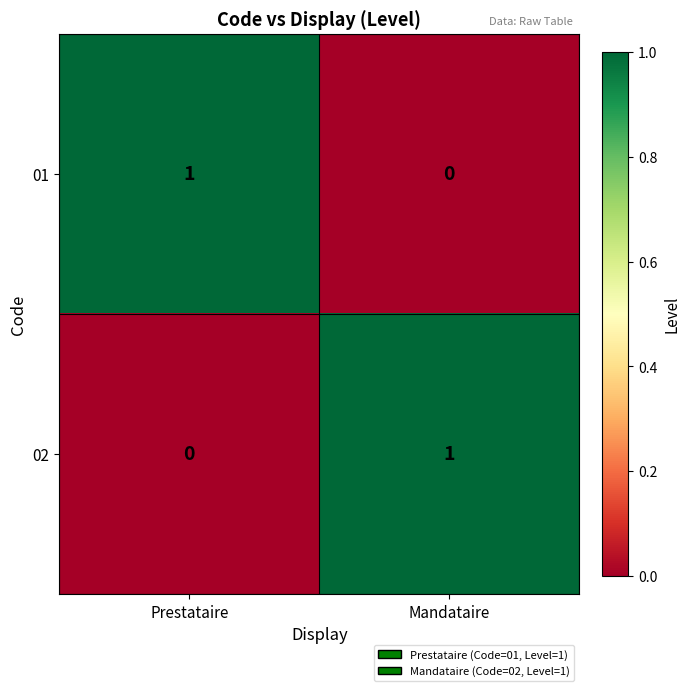

Where is 02 nearest to the value 0?

Prestataire